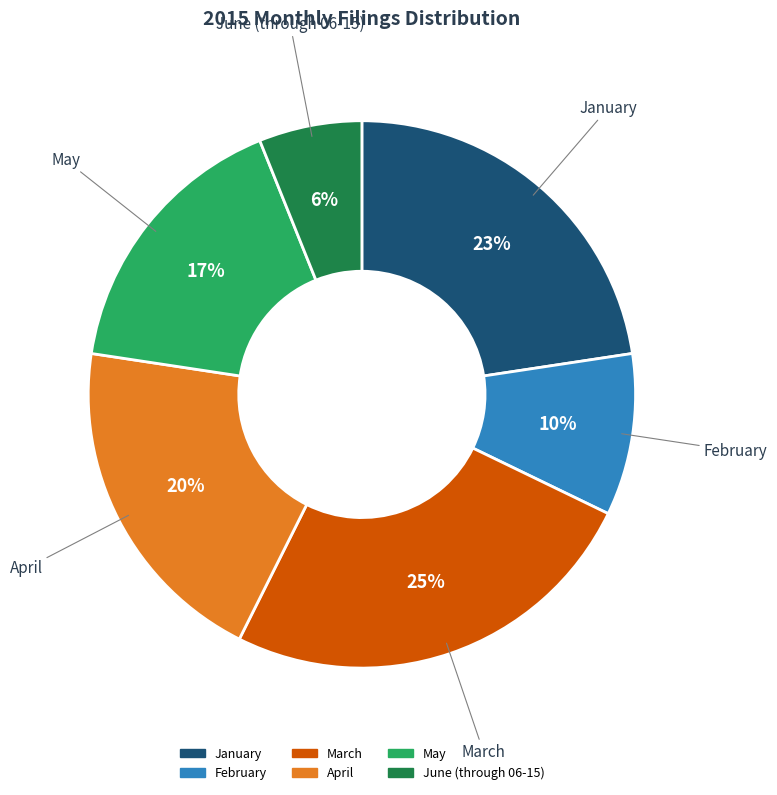

Which slice is the largest?

March